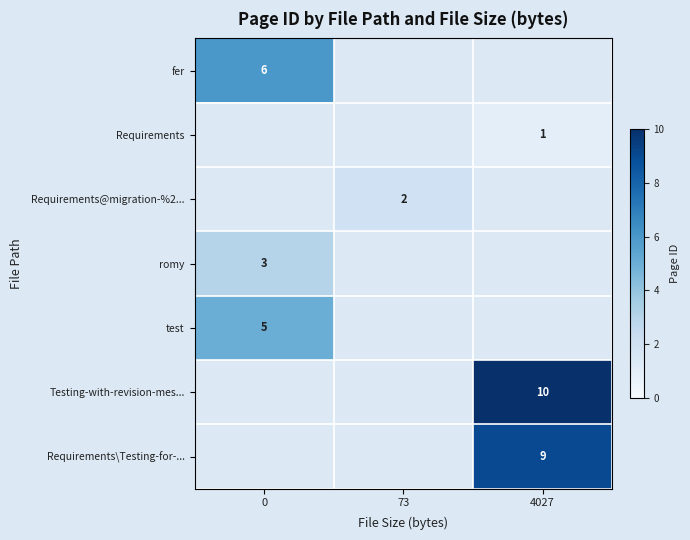

How many values in row_6 are above zero?

1